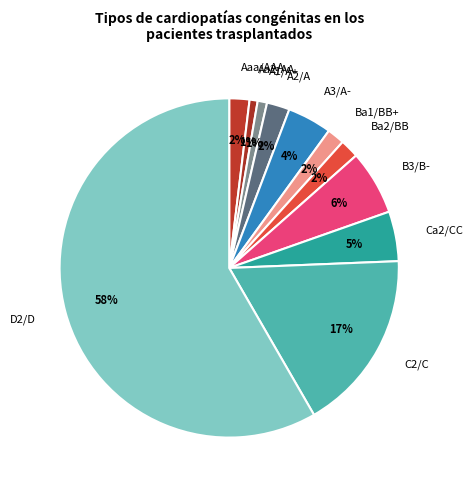

To the nearest percent, what is the average slice percentage?

9%